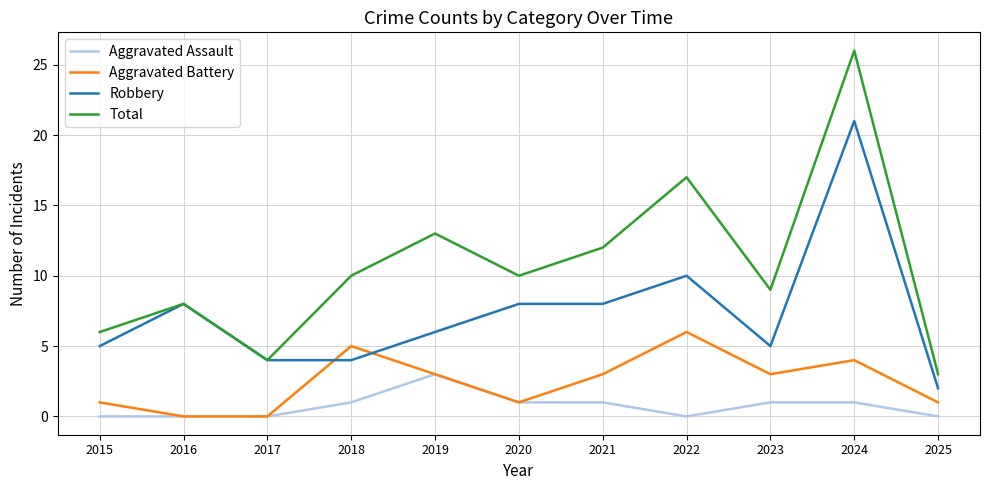

How many lines are shown in the chart?

4